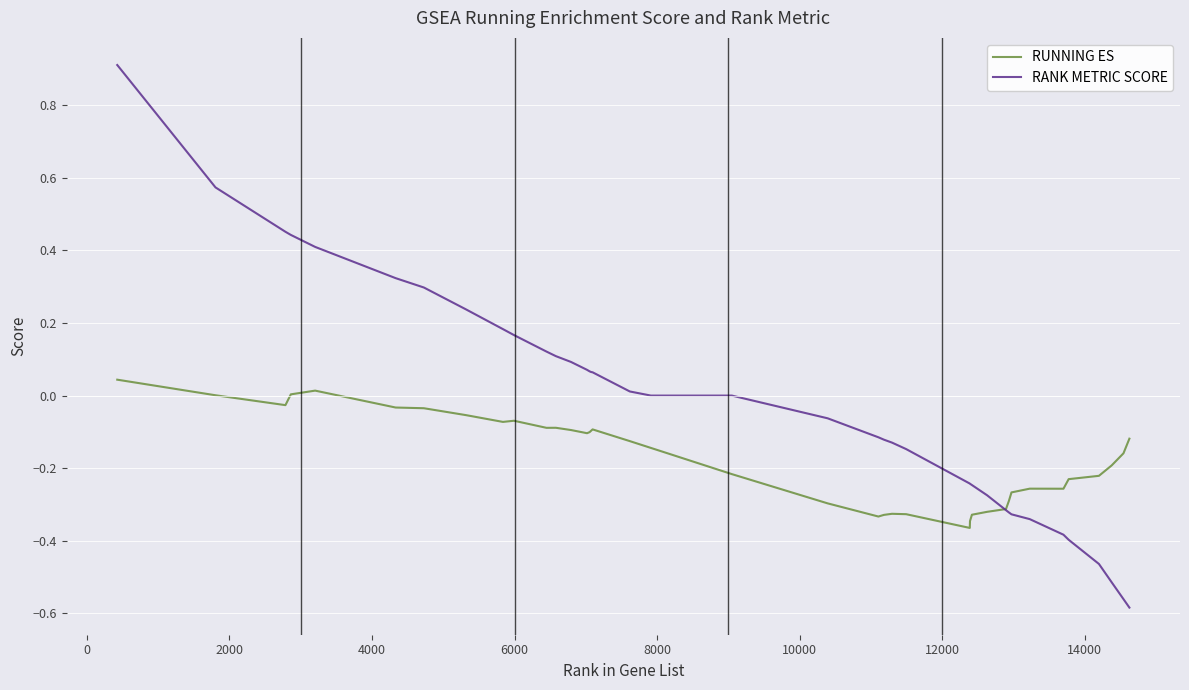

List the series in order of their overall mean, highest first.

RANK METRIC SCORE, RUNNING ES